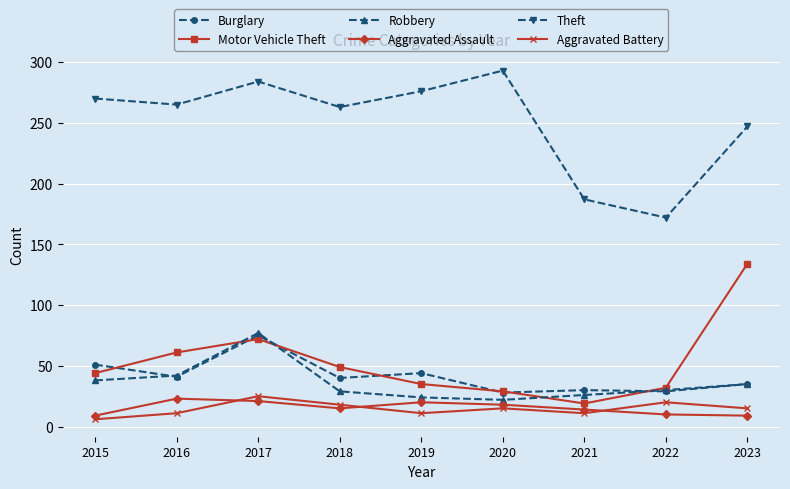

What is the average value of the Burglary series?

41